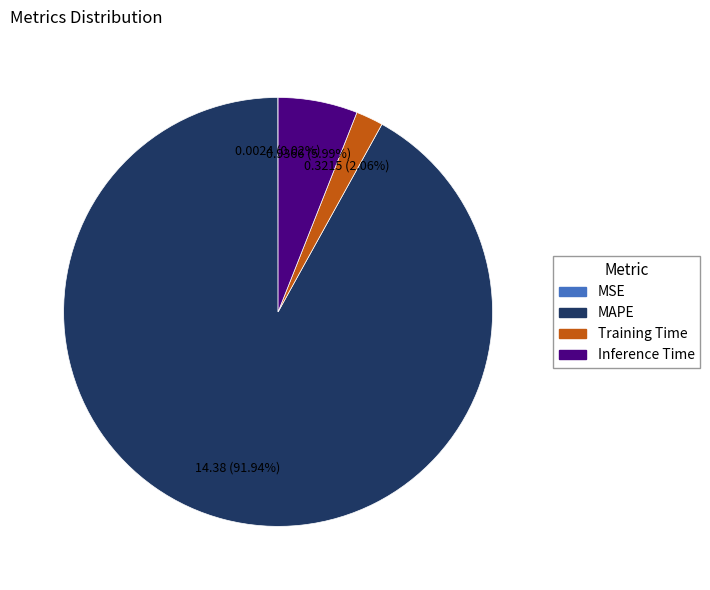

To the nearest percent, what is the difference between the largest and smallest slice percentages?

92%